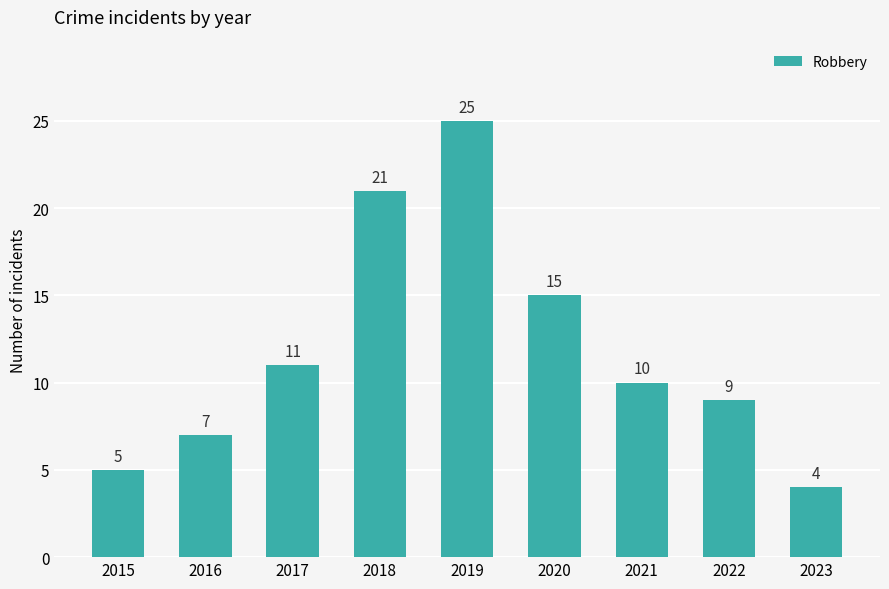

What is the change in value from 2017 to 2020?

+4